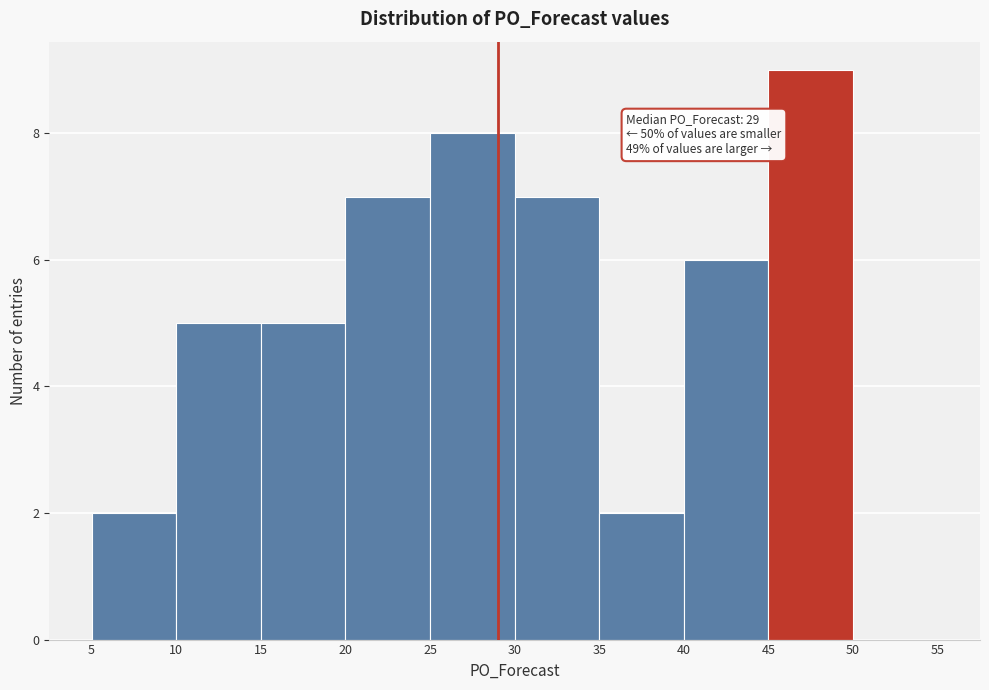

Over which range of the x-axis is the bar tallest?

45 to 50